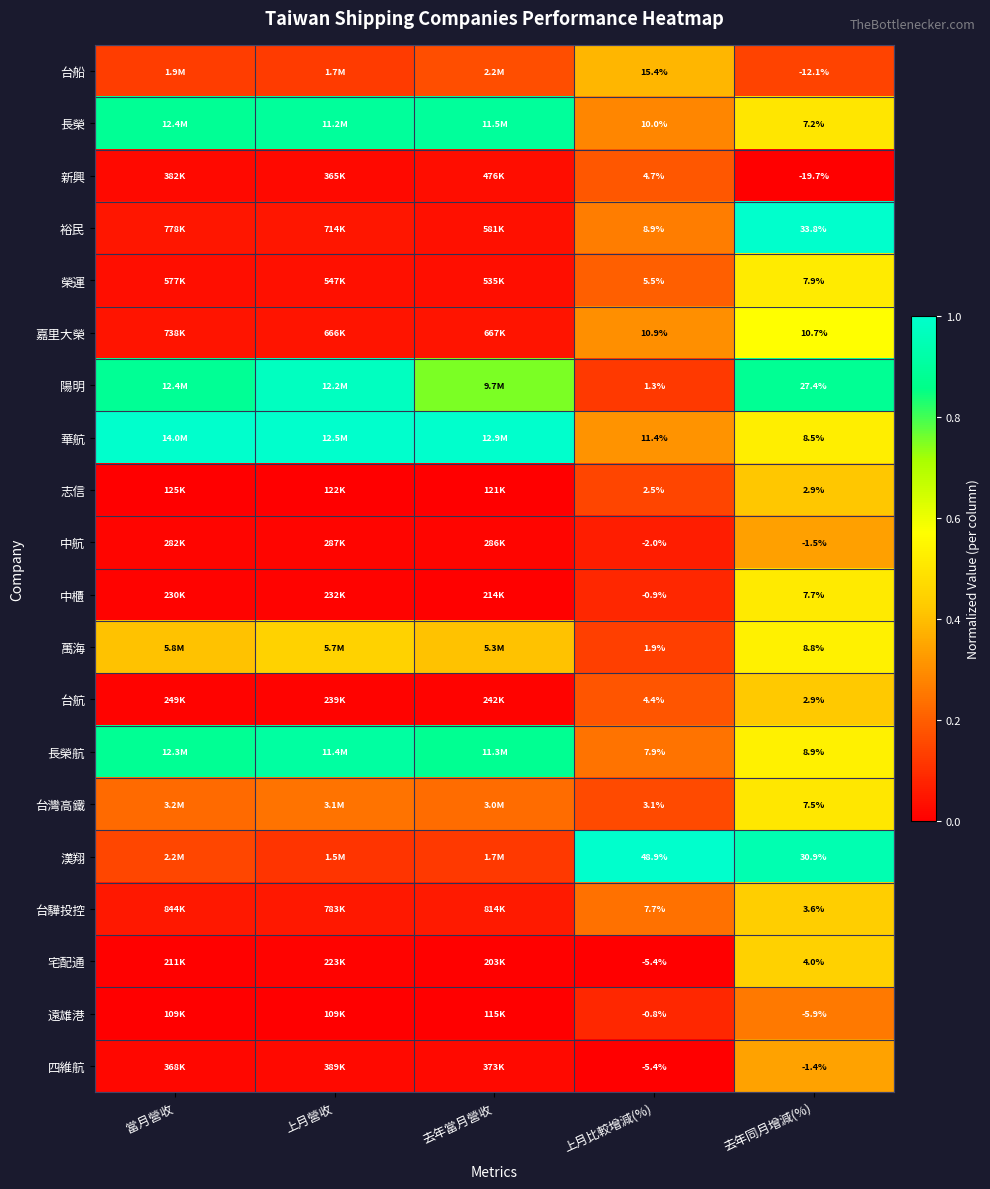

Is the value of 長榮航 at 去年同月增減(%) greater than the value of 中航 at 上月比較增減(%)?

Yes